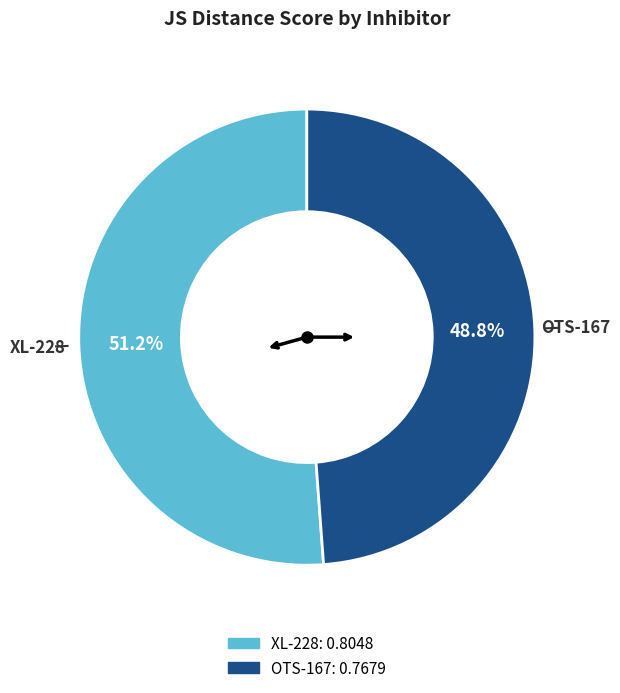

To the nearest percent, what is the average slice percentage?

50%